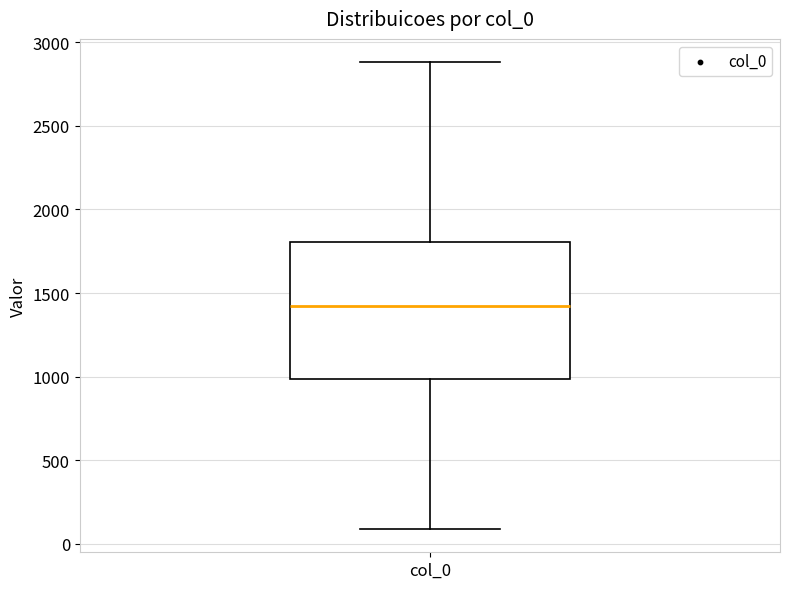

Transcribe this box plot: give where the median line is, the range the box spans, and where the two whiskers end, as read against the y-axis. The values are not printed on the chart, so give them approximately, as read against the axis.

median 1400, box 1000 to 1800, whiskers 100 to 2900